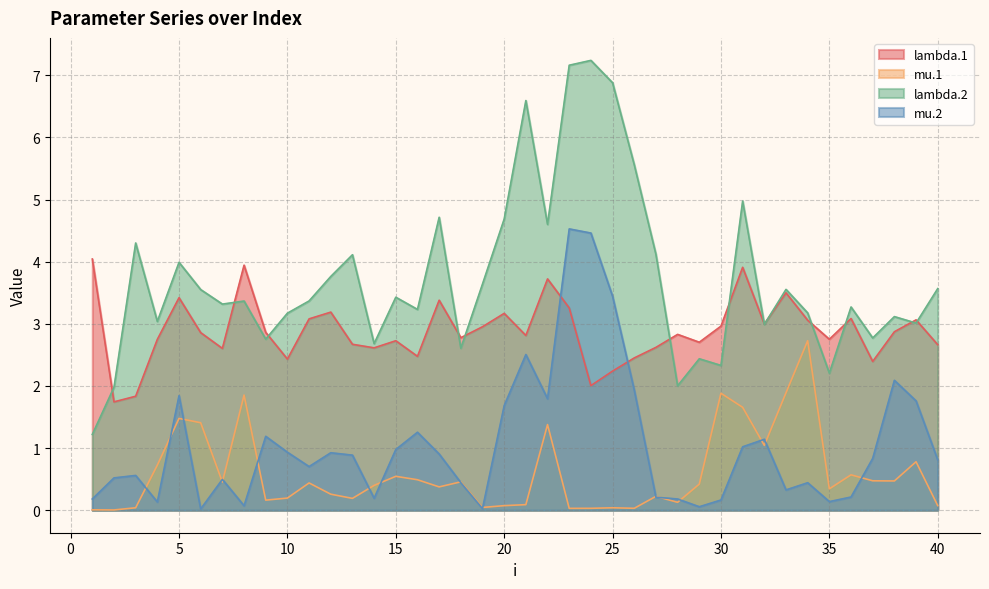

Which series has the largest range (max minus min)?

lambda.2